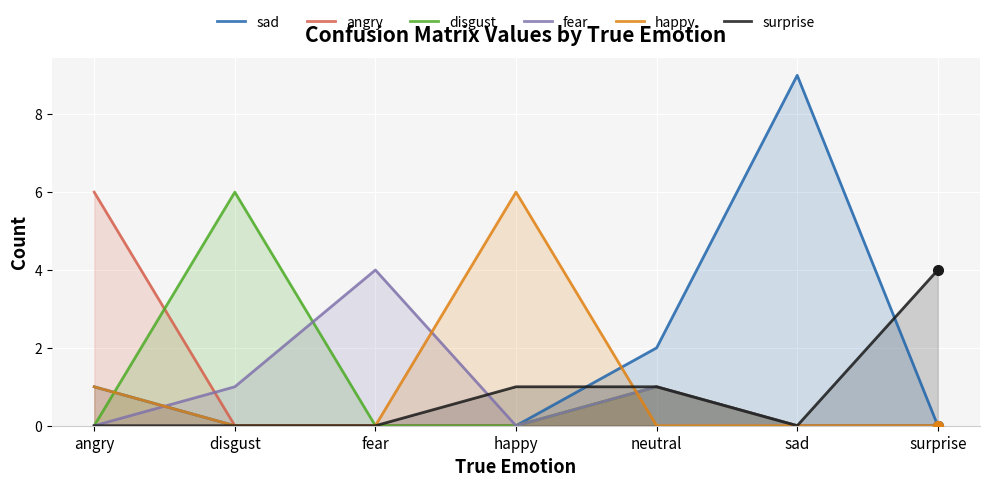

Which category has the highest value across all series?

sad